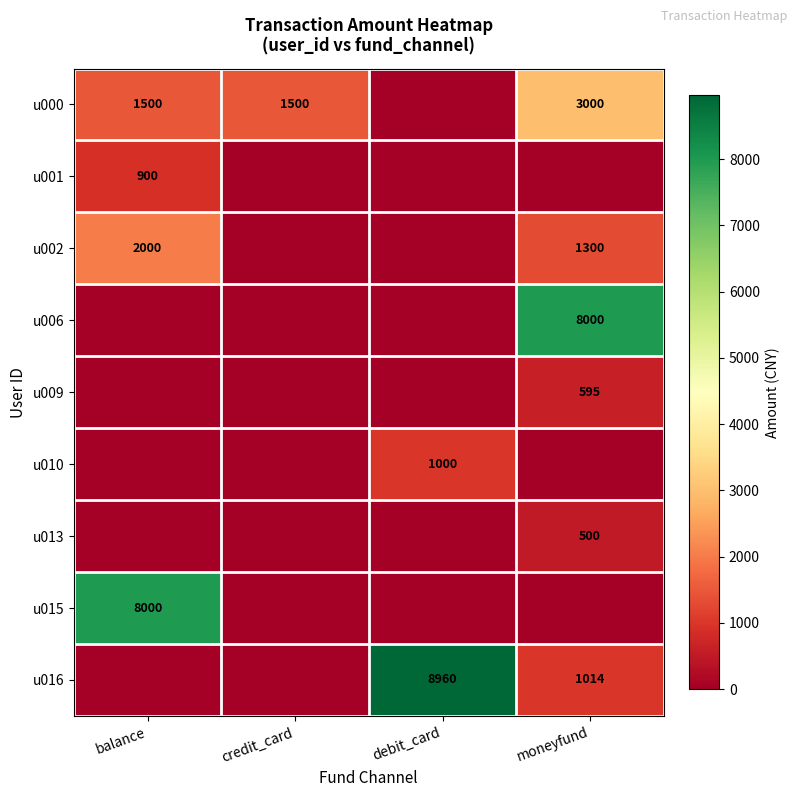

Is the value of u002 at moneyfund greater than the value of u009 at moneyfund?

Yes